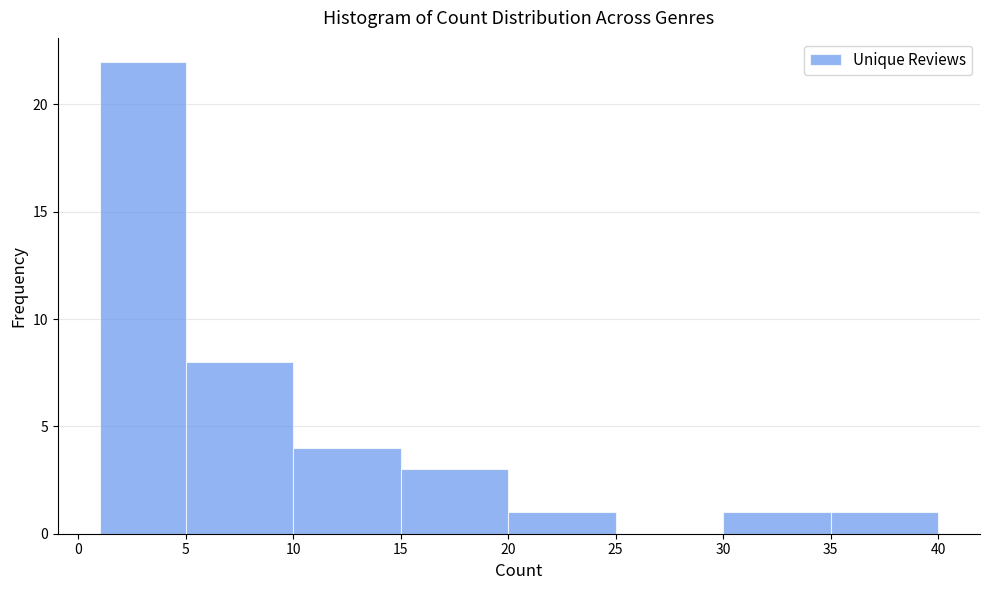

Over which range of the x-axis is the bar tallest?

1 to 5